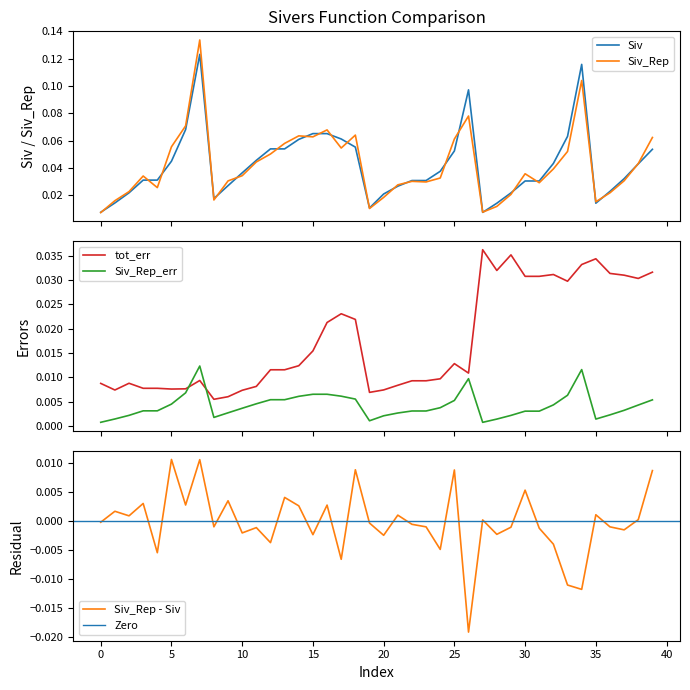

Which series has the widest spread of values?

Siv_Rep